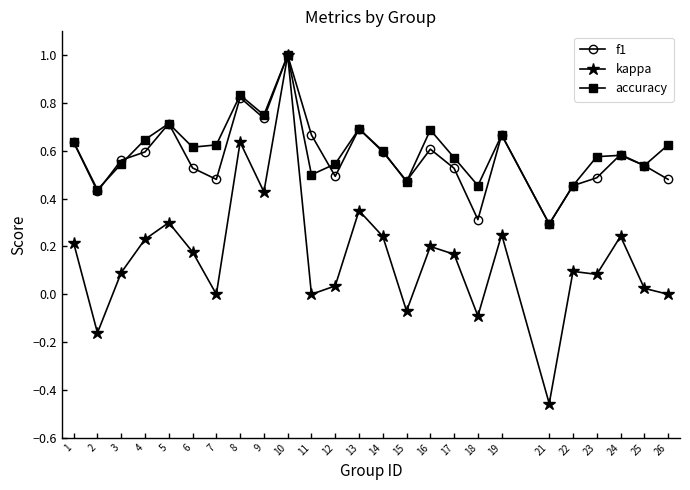

What is the sum of the kappa values at 14 and 22?

0.3